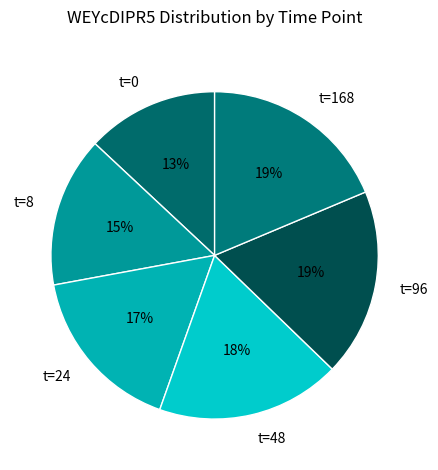

Is the sum of t=8 and t=168 greater than half?

No